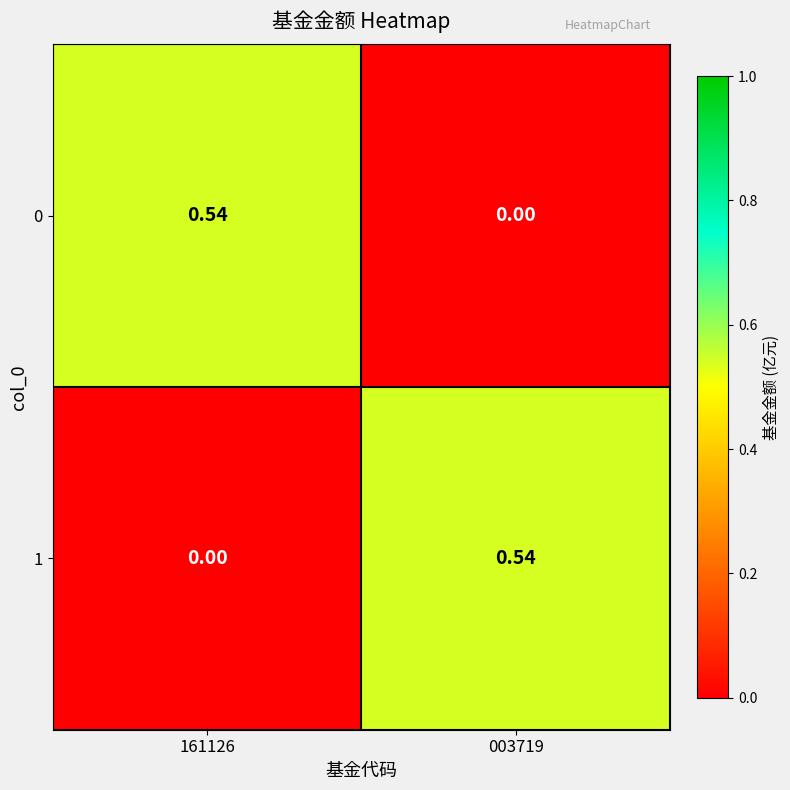

Is the value of 0 at 003719 greater than the value of 1 at 003719?

No